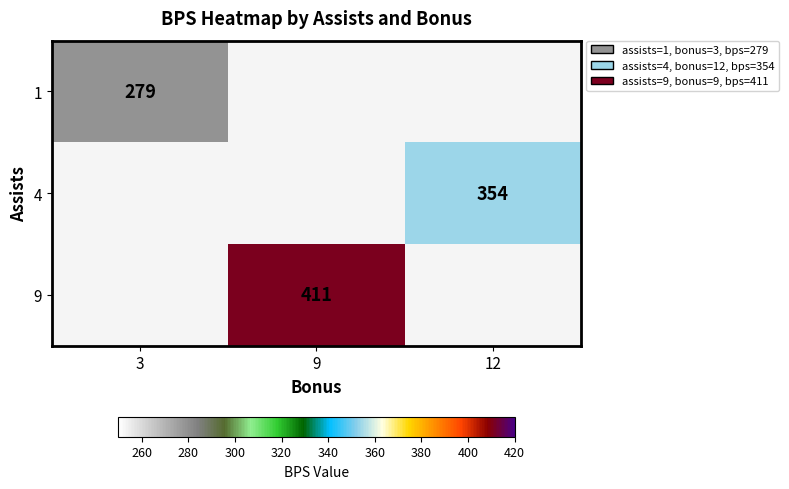

True or false: 1 has a value of 279 at 3.

True